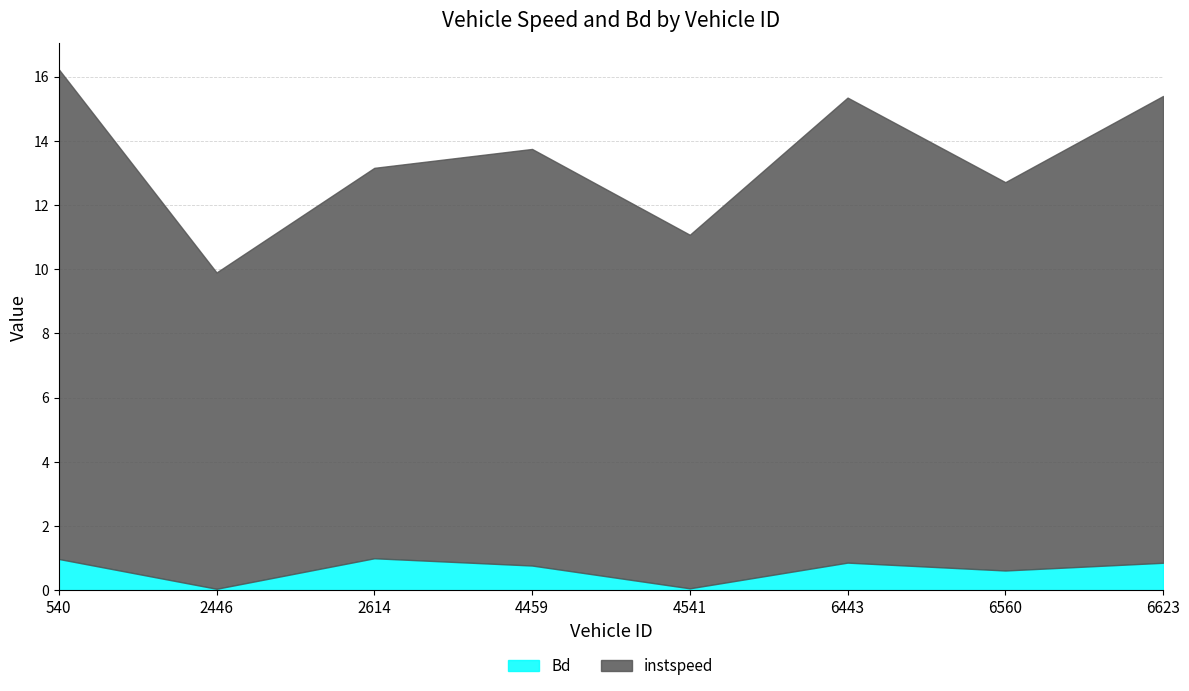

What is the difference between the maximum and minimum values in the instspeed series?

5.4